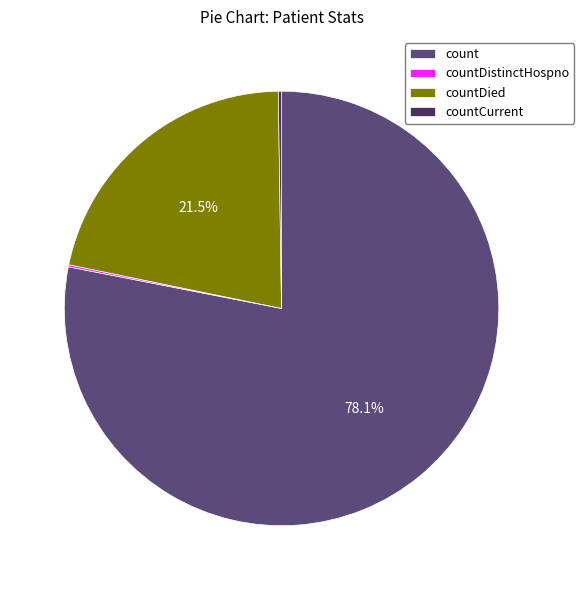

Between count and countDied, which is larger?

count